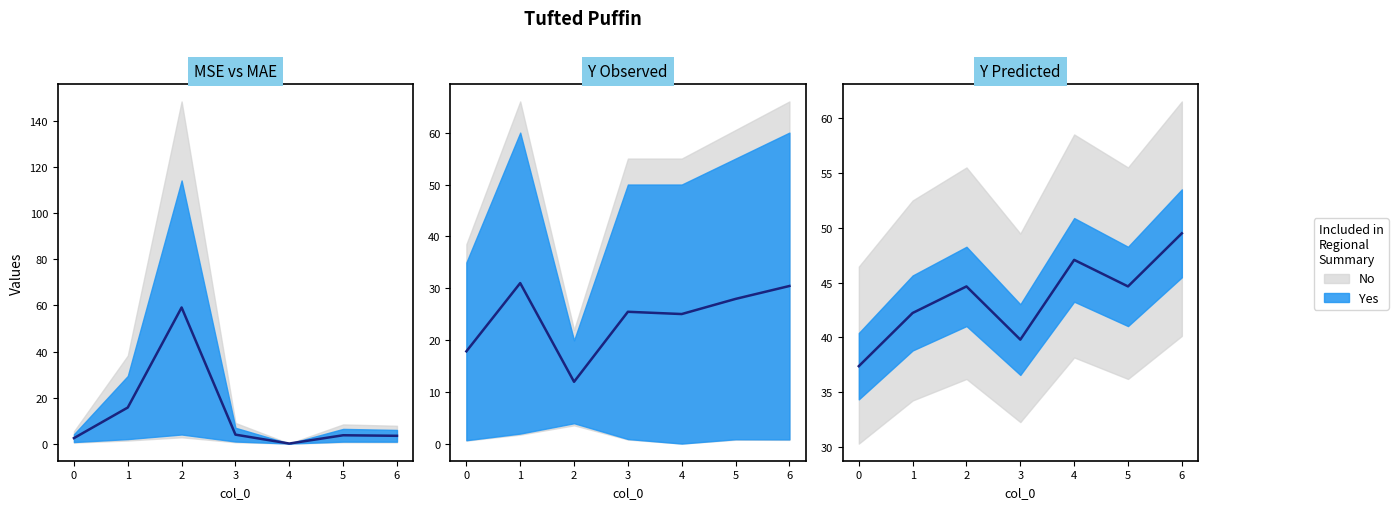

What value does the MSE series have at 5?

3.7